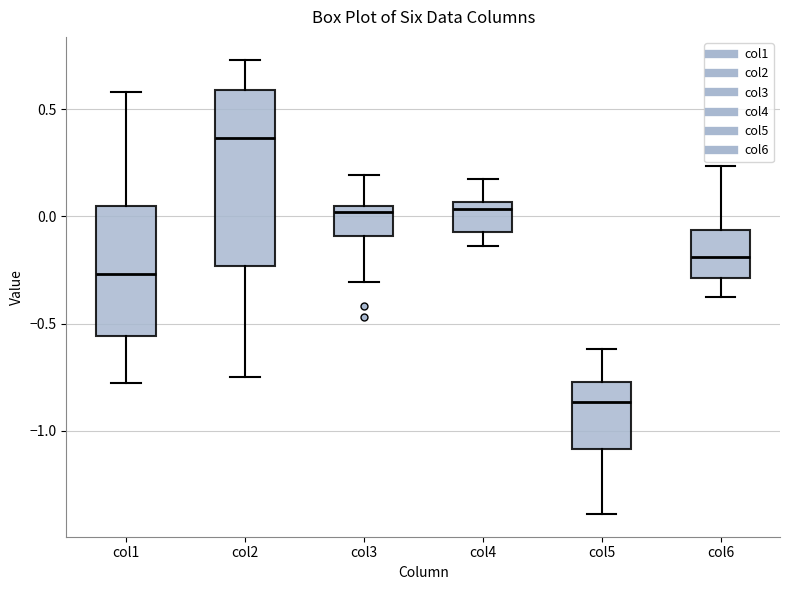

Where is the upper edge of the box for col5 on the y-axis? The values are not printed on the chart, so give them approximately, as read against the axis.

-0.75